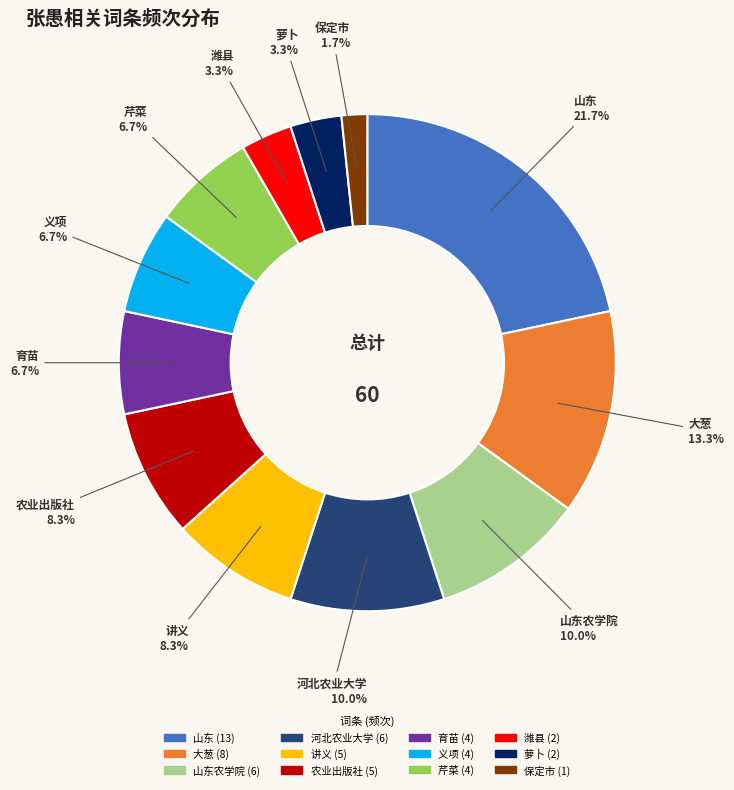

Does any single category account for the majority?

No